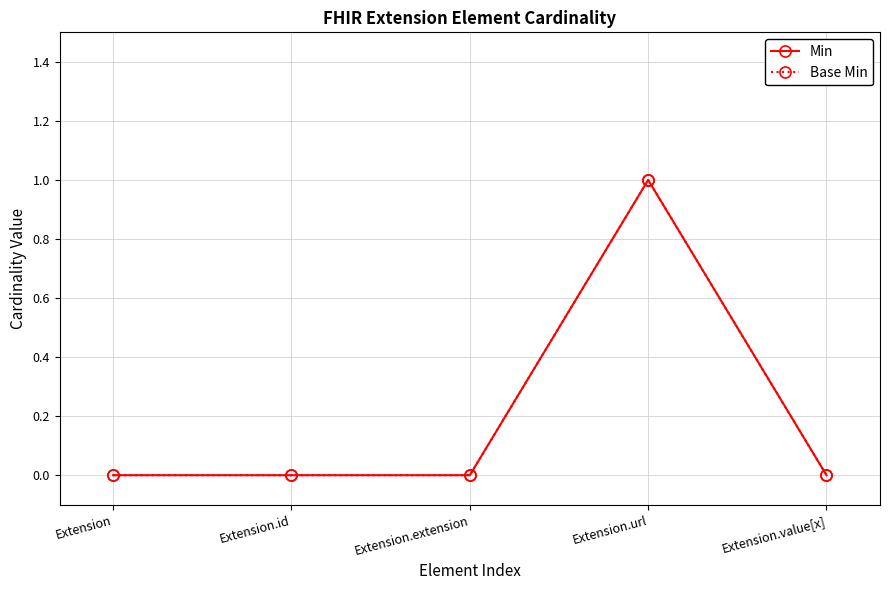

True or false: Min and Base Min cross at least once.

False